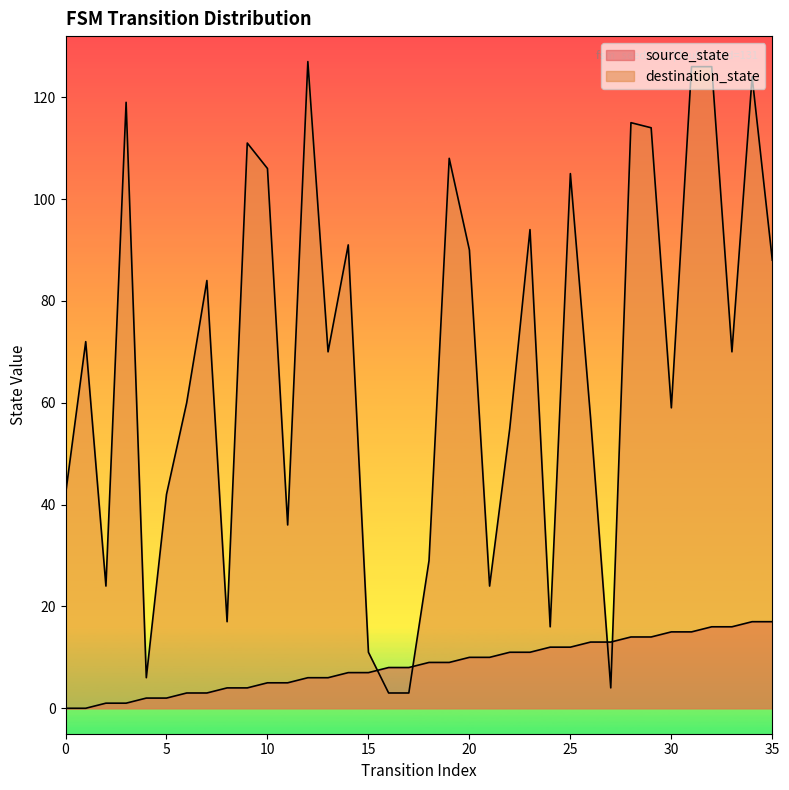

Reading left to right, what are all the values shown in this chart?

source_state: 0	0	1	1	2	2	3	3	4	4	5	5	6	6	7	7	8	8	9	9	10	10	11	11	12	12	13	13	14	14	15	15	16	16	17	17
destination_state: 42	72	24	119	6	42	60	84	17	111	106	36	127	70	91	11	3	3	29	108	90	24	55	94	16	105	57	4	115	114	59	126	126	70	124	88